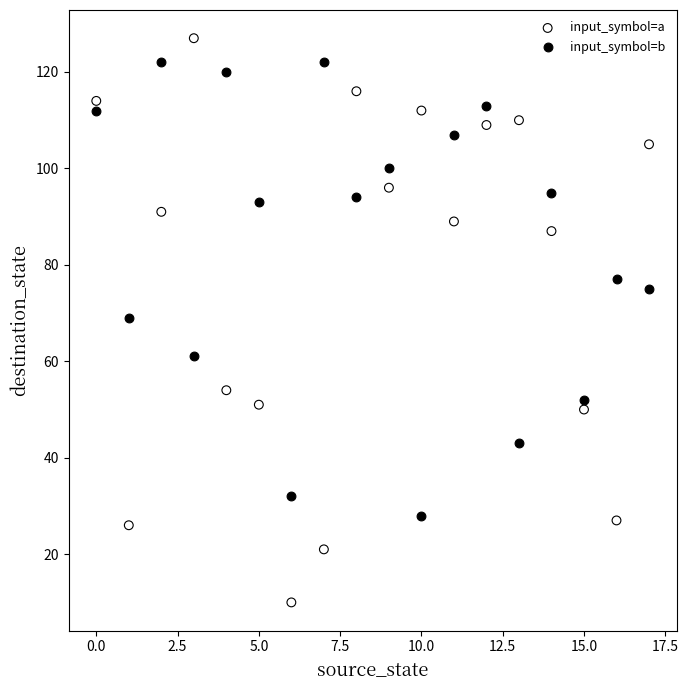

Which series reaches the minimum Y coordinate?

input_symbol=a